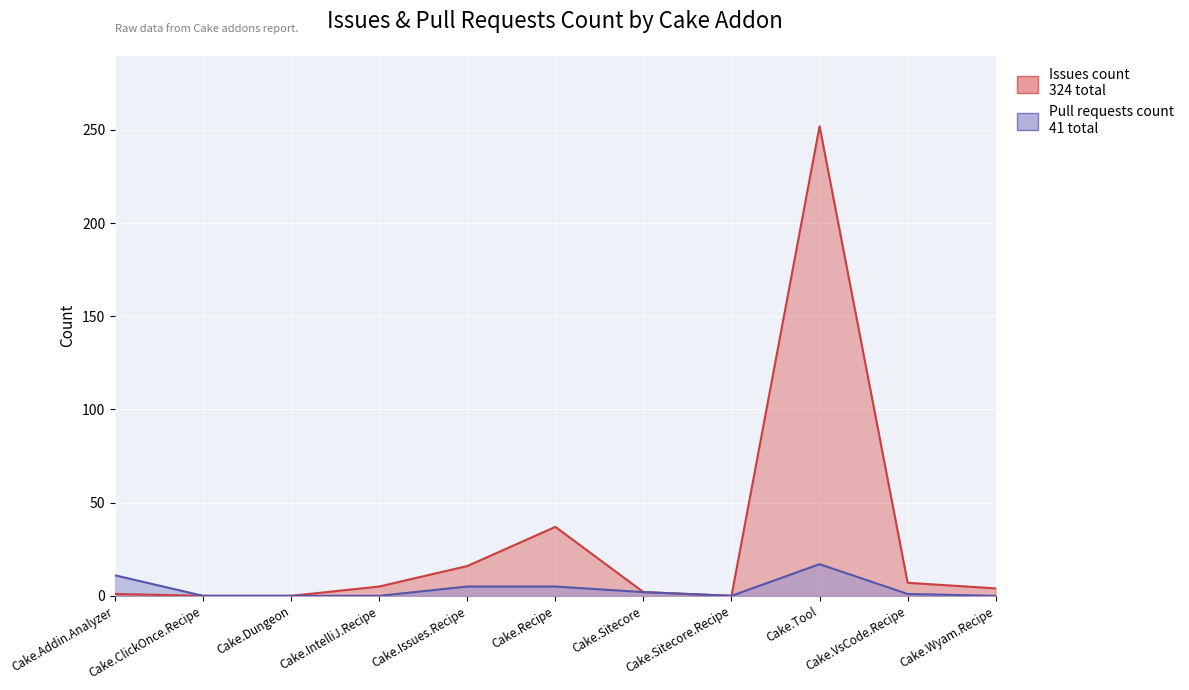

What position from the right is Cake.Addin.Analyzer?

11